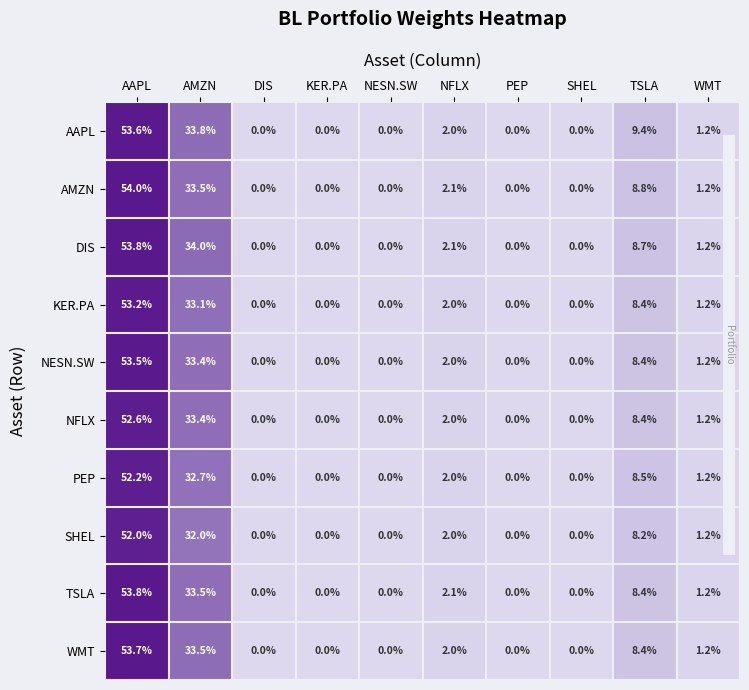

Which series changed the most between PEP and TSLA?

AAPL